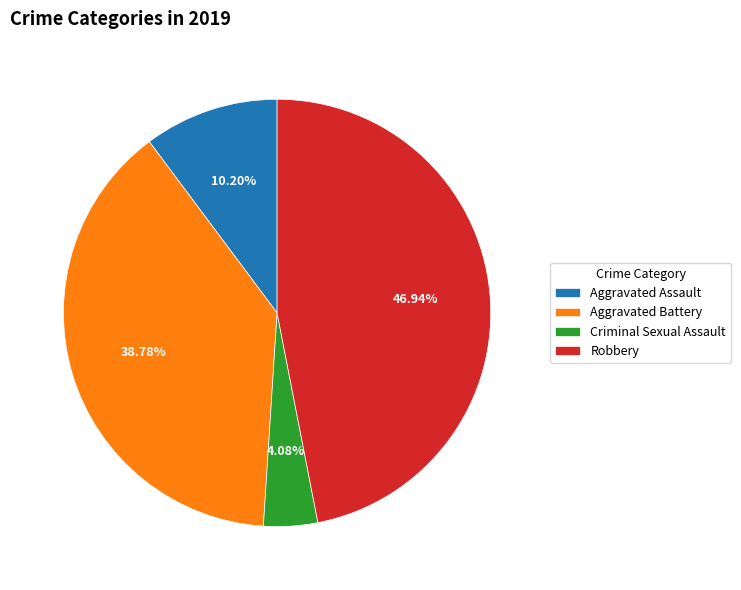

How many segments does this pie chart have?

4